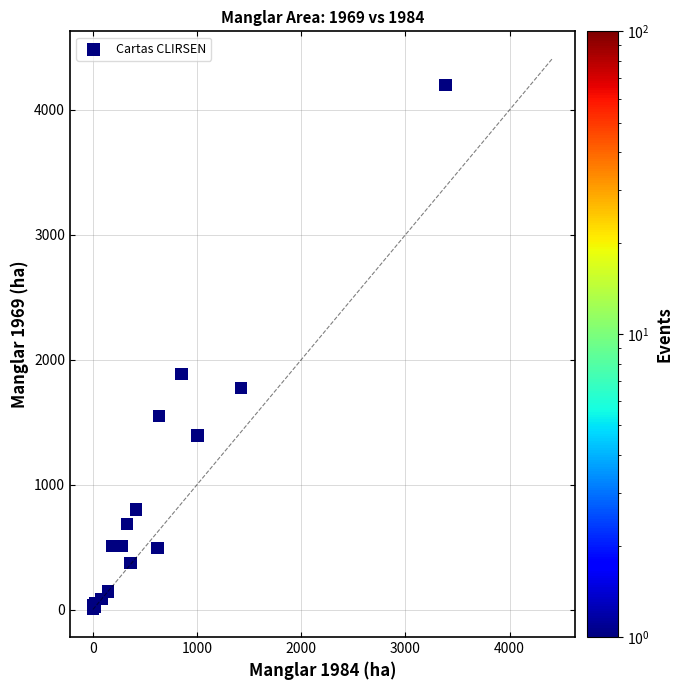

What Y value in the scatter plot is closest to 2099?

1884.0